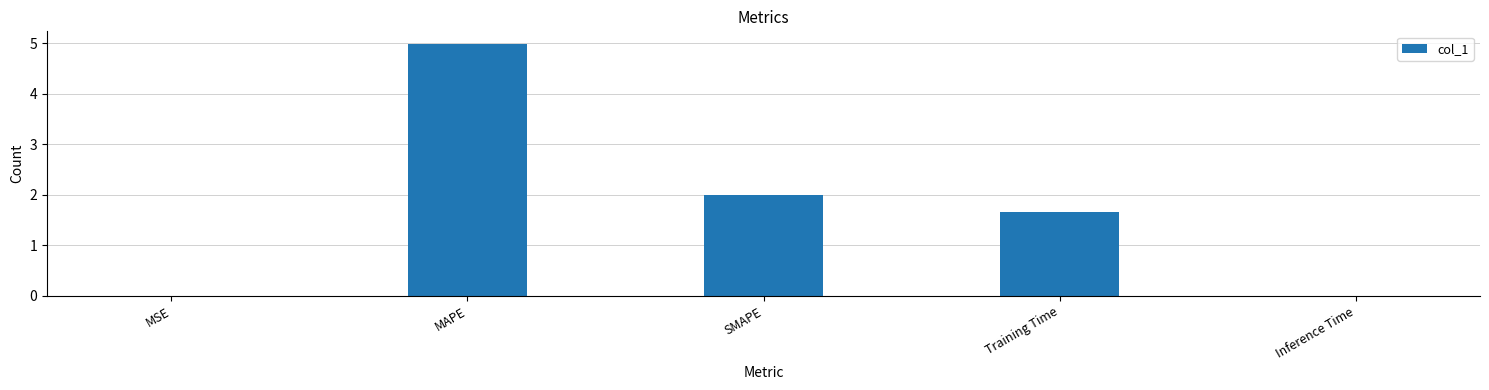

Which has a higher value, SMAPE or Training Time?

SMAPE